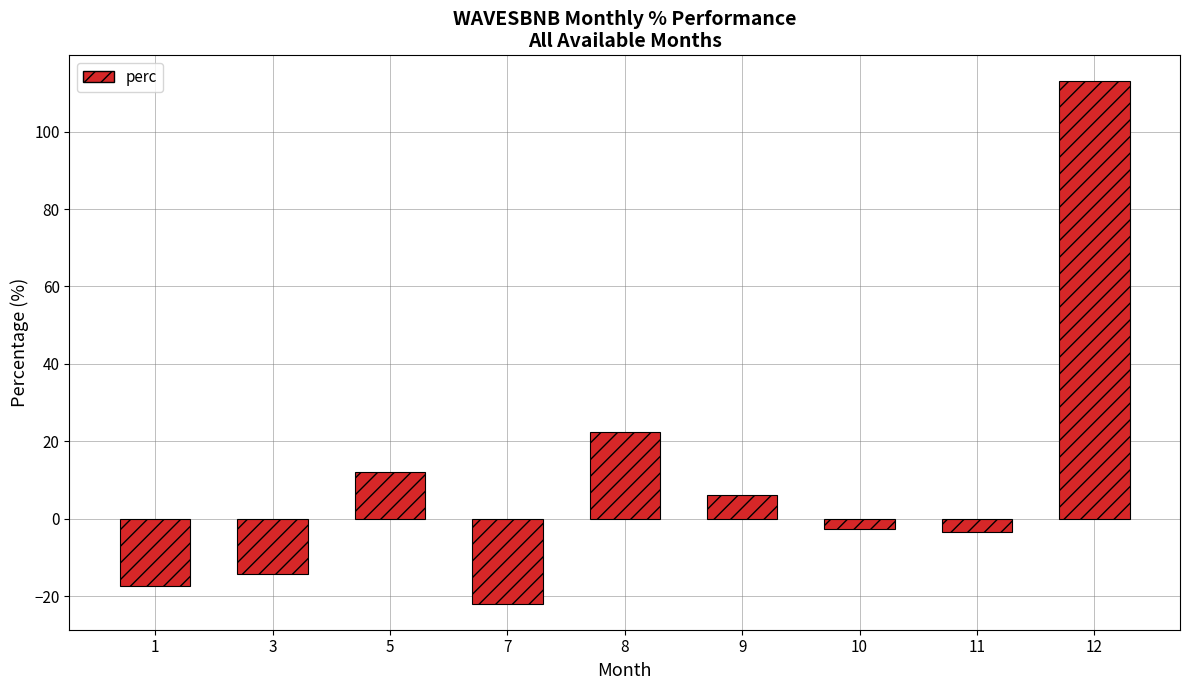

At which category does the chart reach its peak across all series?

12